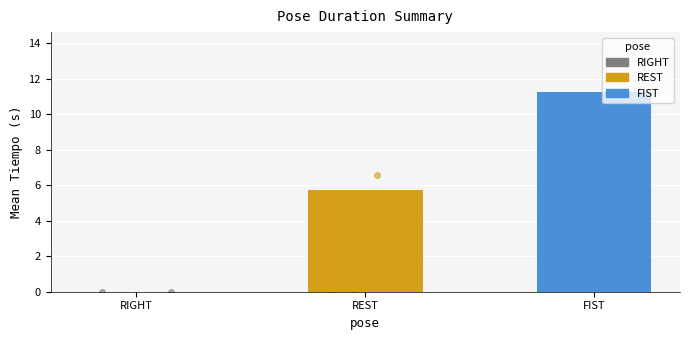

How many data points does each series have?

3